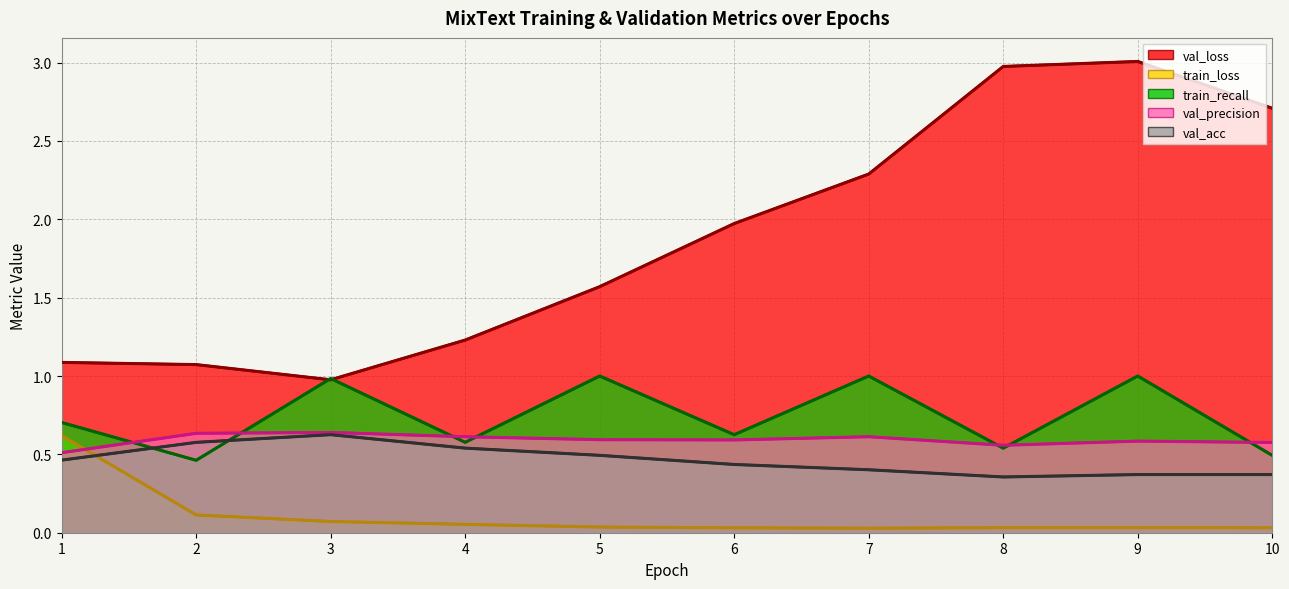

How many values in the val_loss series exceed 1?

9